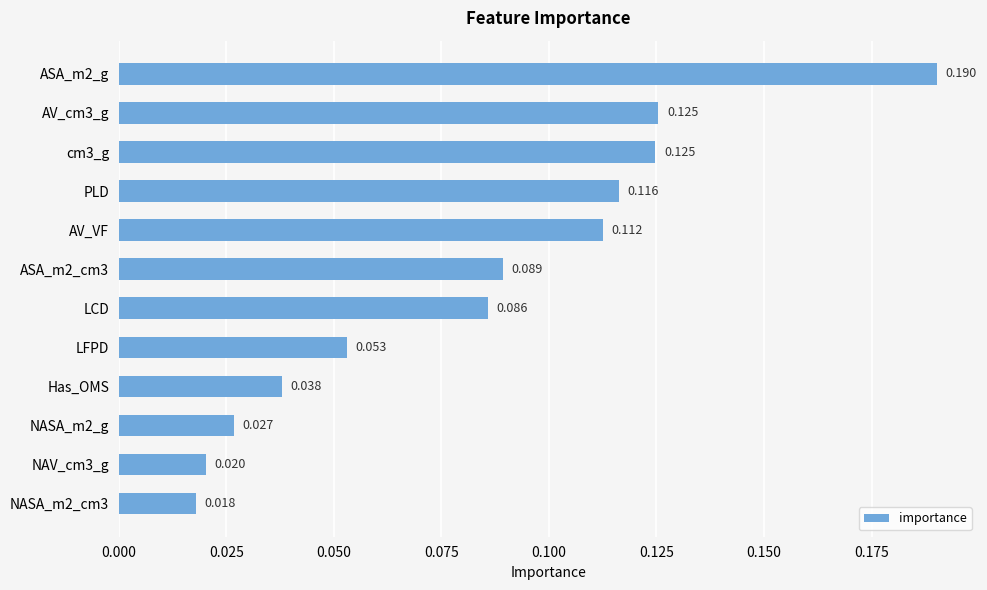

Which has a higher value, NASA_m2_cm3 or LFPD?

LFPD